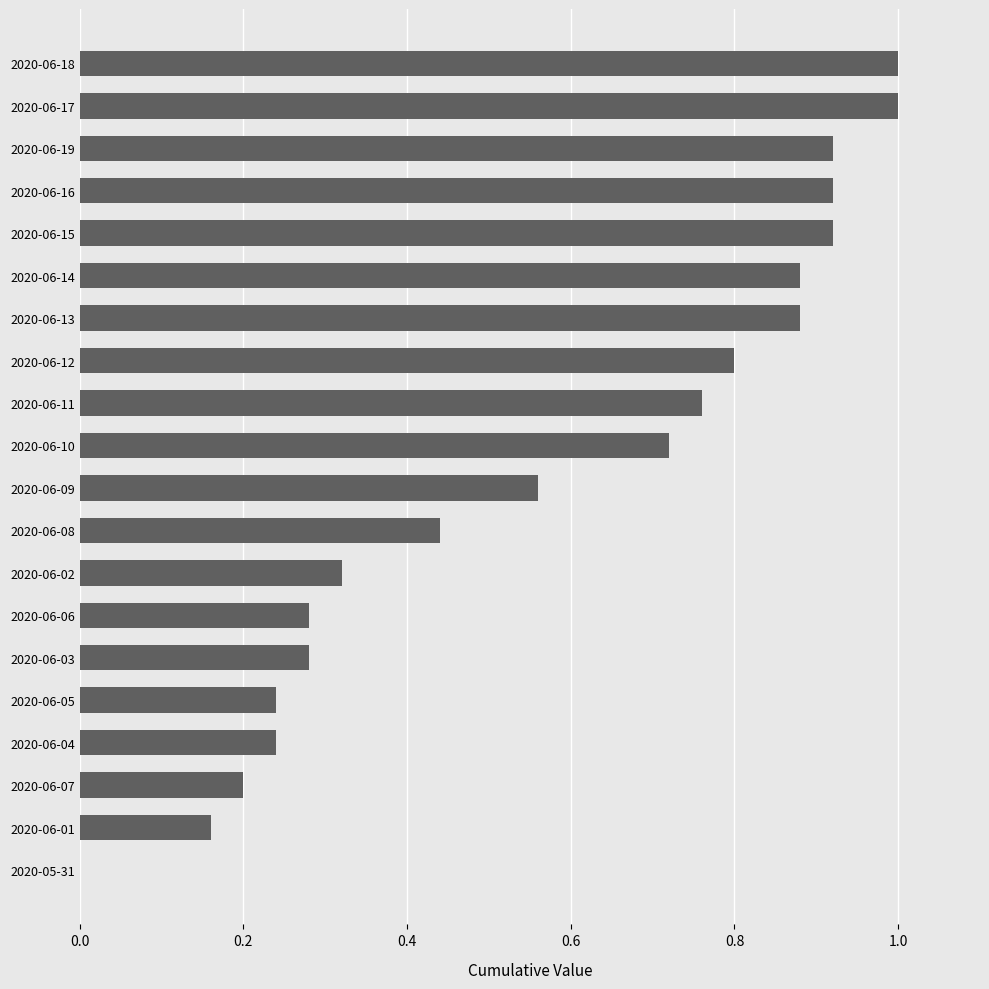

Which has a higher value, 2020-06-17 or 2020-06-06?

2020-06-17